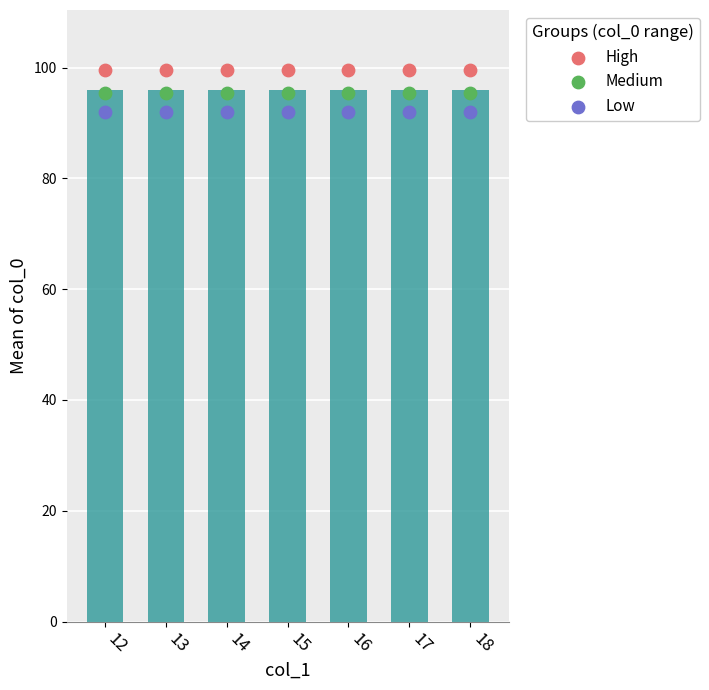

What are all the series names shown in the legend?

High, Medium, Low